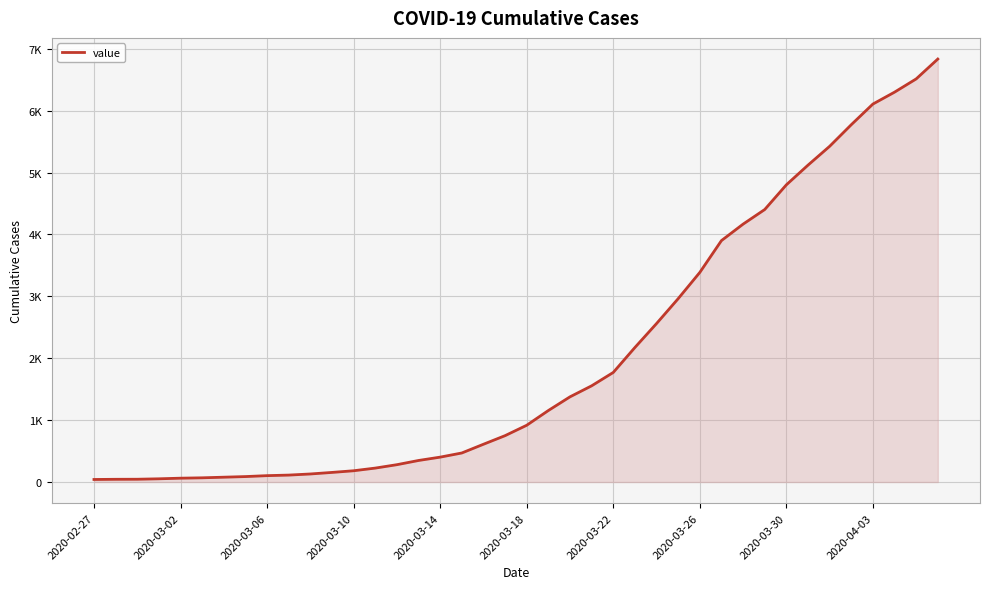

List the labels in order of value, largest first.

39, 38, 37, 36, 35, 34, 33, 32, 31, 30, 29, 28, 27, 26, 25, 24, 23, 22, 21, 20, 19, 18, 17, 16, 15, 14, 13, 12, 11, 10, 2020-04-03, 2020-03-30, 2020-03-26, 2020-03-22, 2020-03-18, 2020-03-14, 2020-03-10, 2020-03-06, 2020-03-02, 2020-02-27